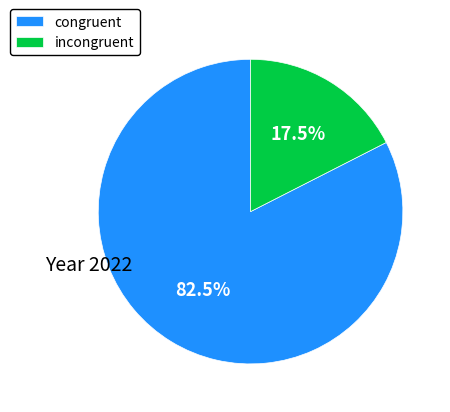

Which slice represents more than half of the pie?

congruent